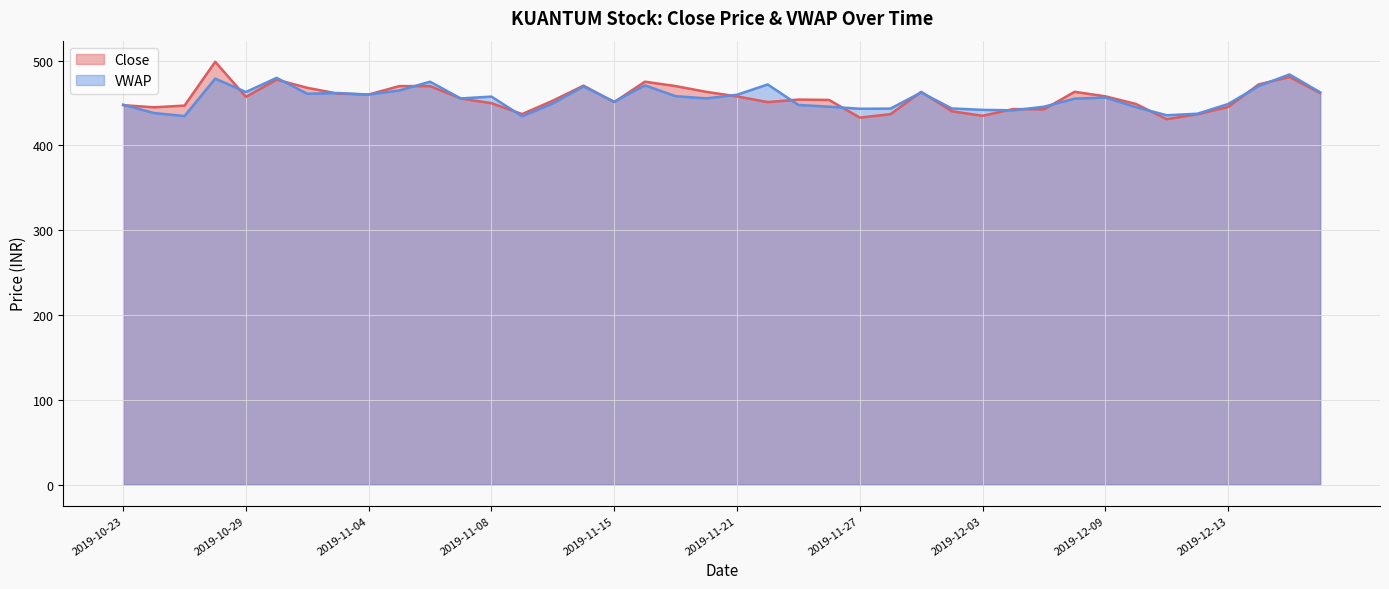

What position from the right is 2019-11-15?

24